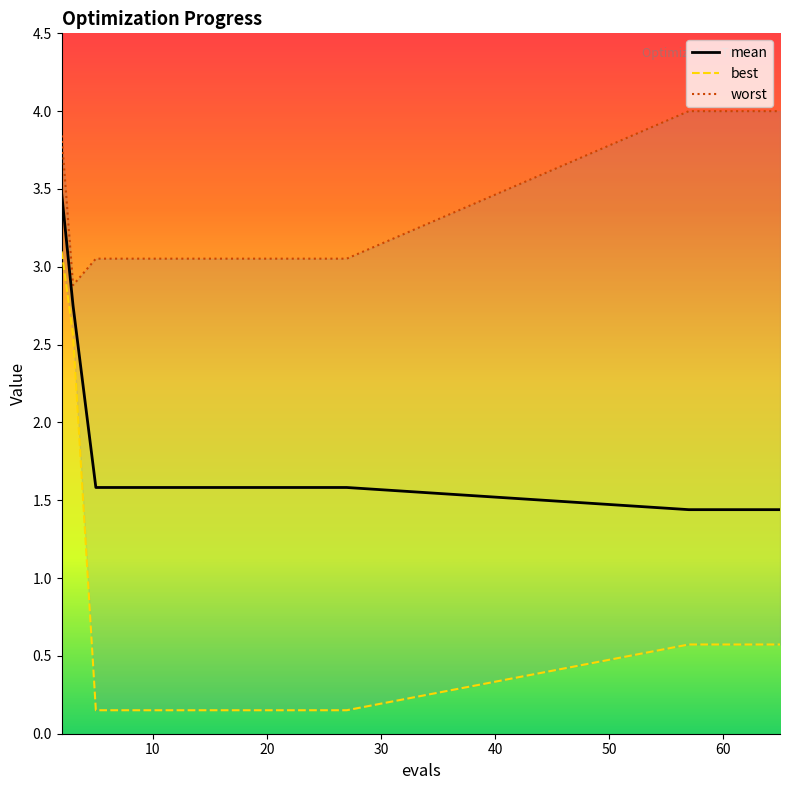

What is the highest value of the mean series?

3.5